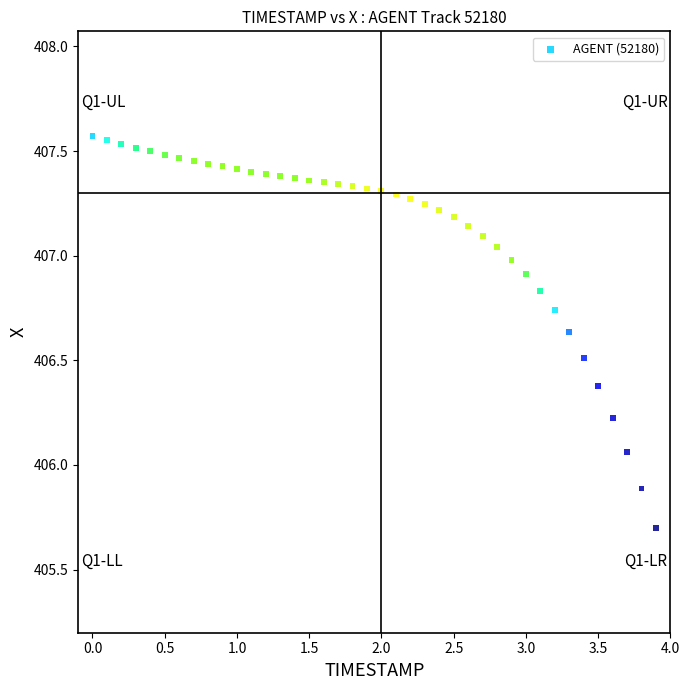

What is the range of X values (max minus min)?

3.9